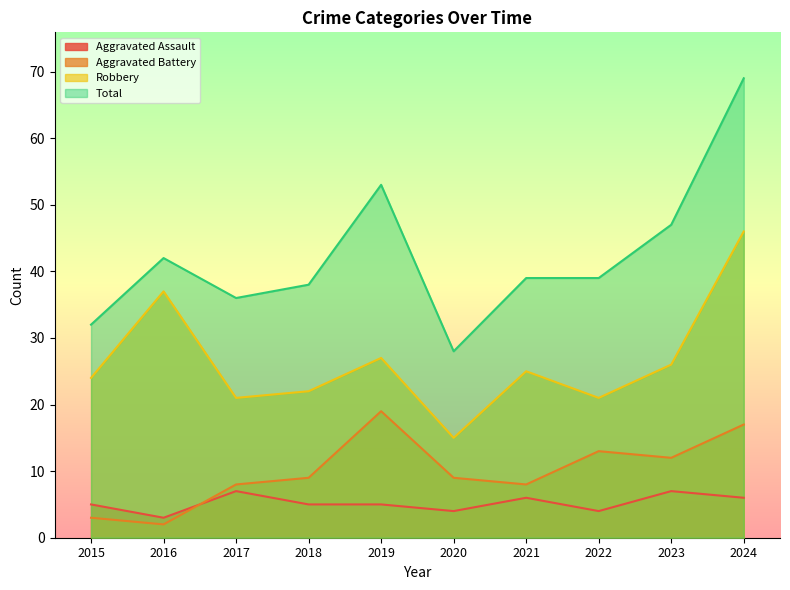

How many series are shown in this chart?

4